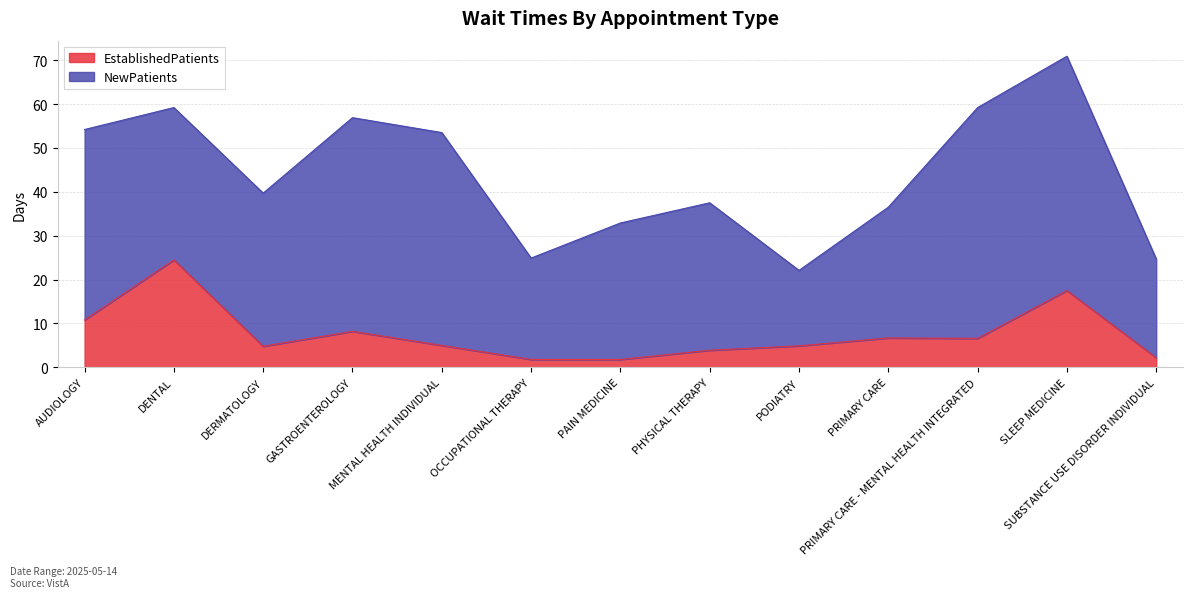

How many interior local peaks (higher than both neighbors) does the data have?

4